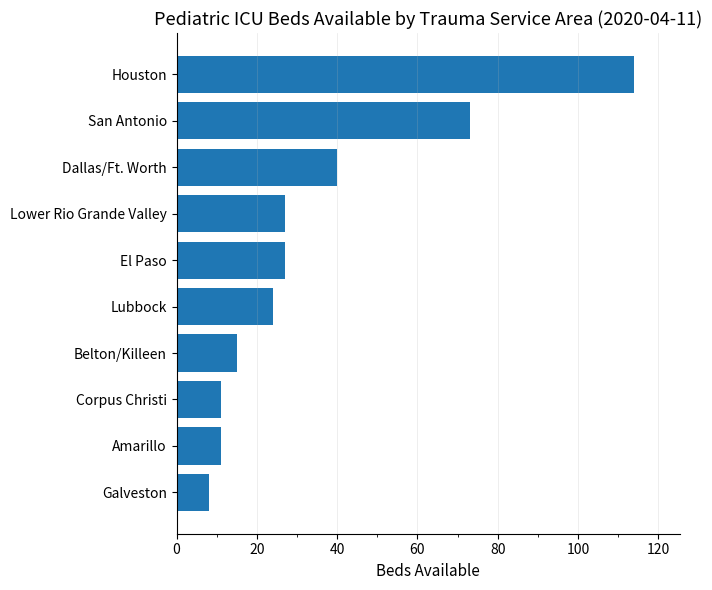

What is the maximum value shown in the chart?

114